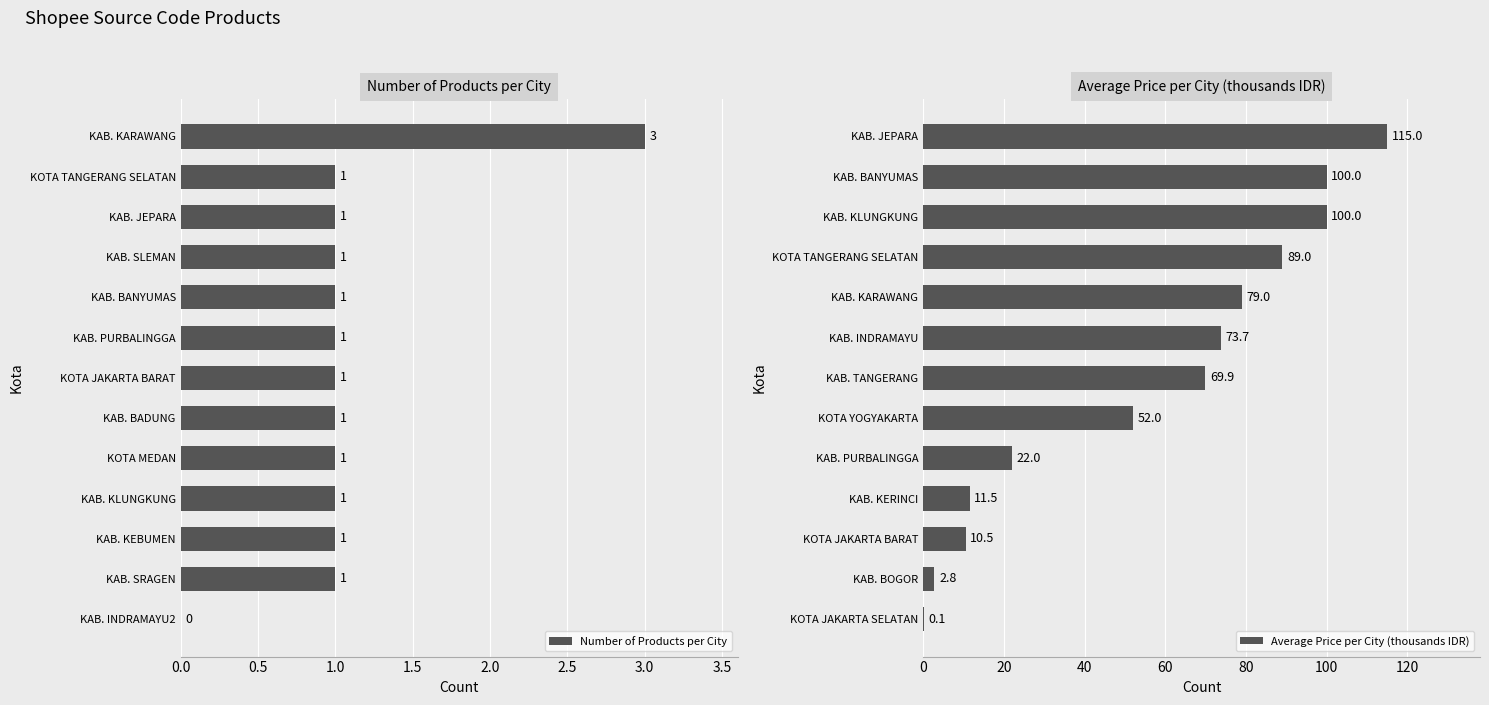

What is the sum of all Number of Products per City values?

14